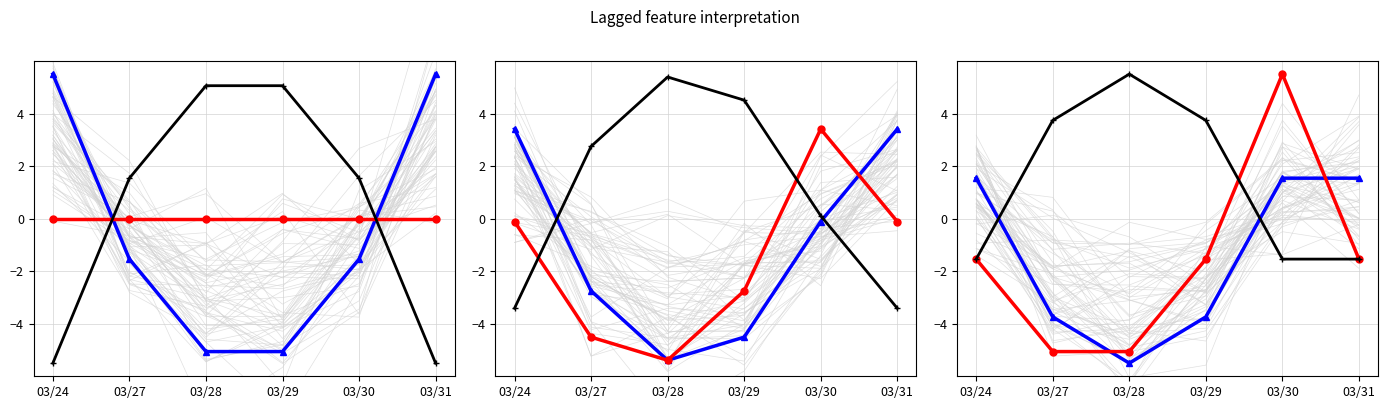

How many values are below -1?

5